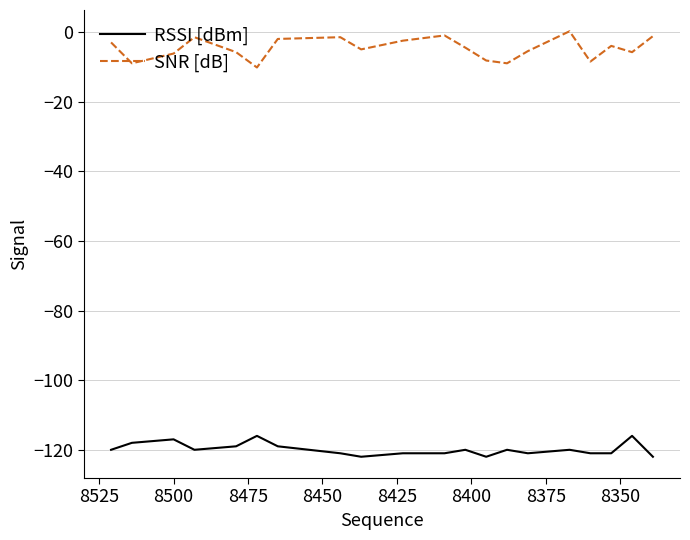

What is the difference between the maximum and minimum values in the RSSI [dBm] series?

6.0